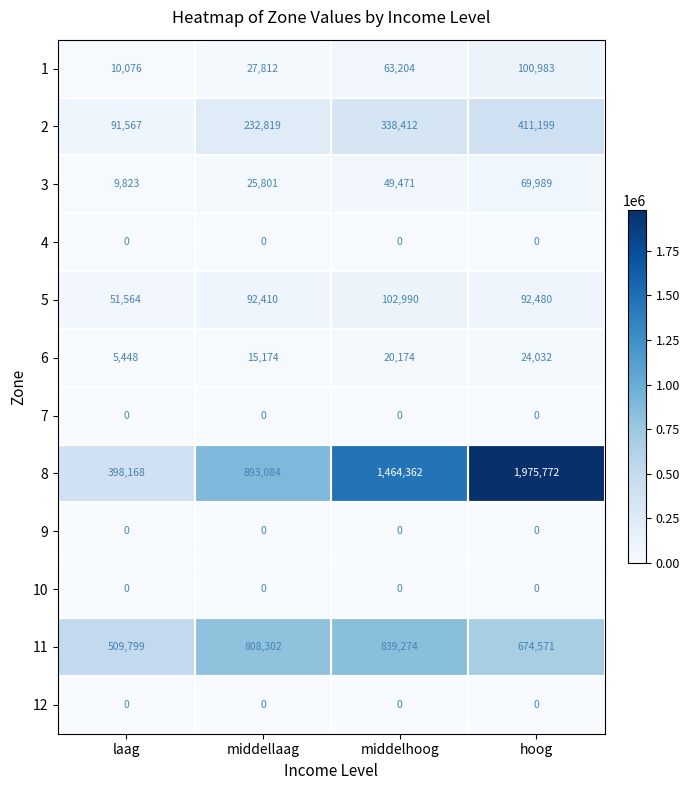

At how many categories does at least one series exceed 1152096?

2